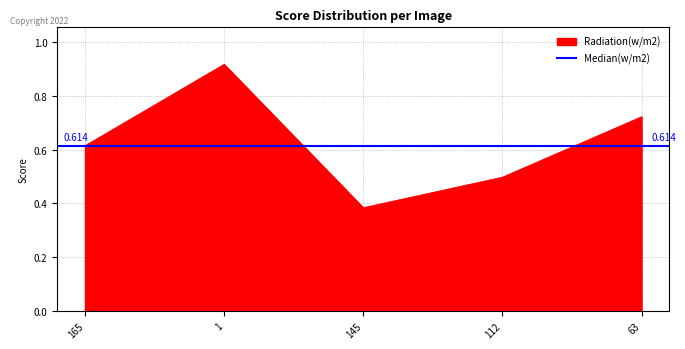

What is the change in value from 165 to 112?

-0.1